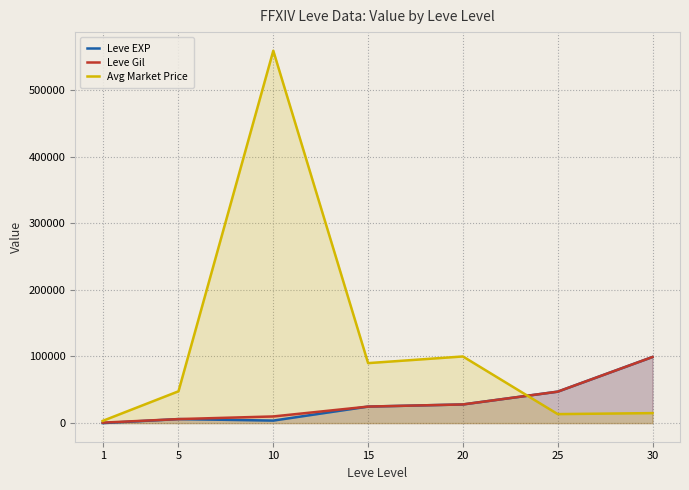

True or false: Avg Market Price and Leve Gil intersect in this chart.

True